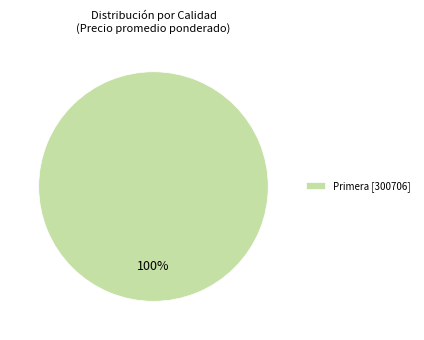

True or false: Primera [300706] accounts for 91% of the total.

False